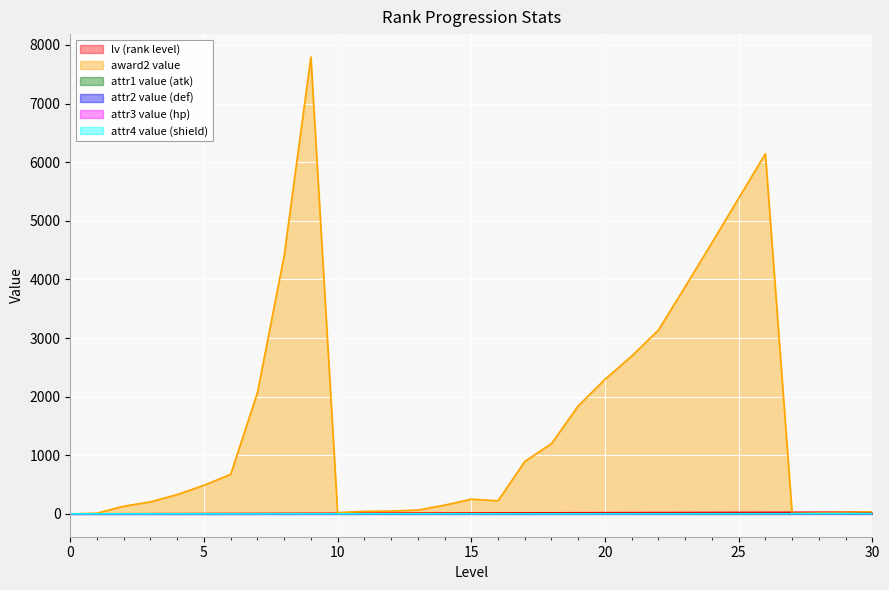

The attr2_valv series shows 0.6 at 29. True or false?

False